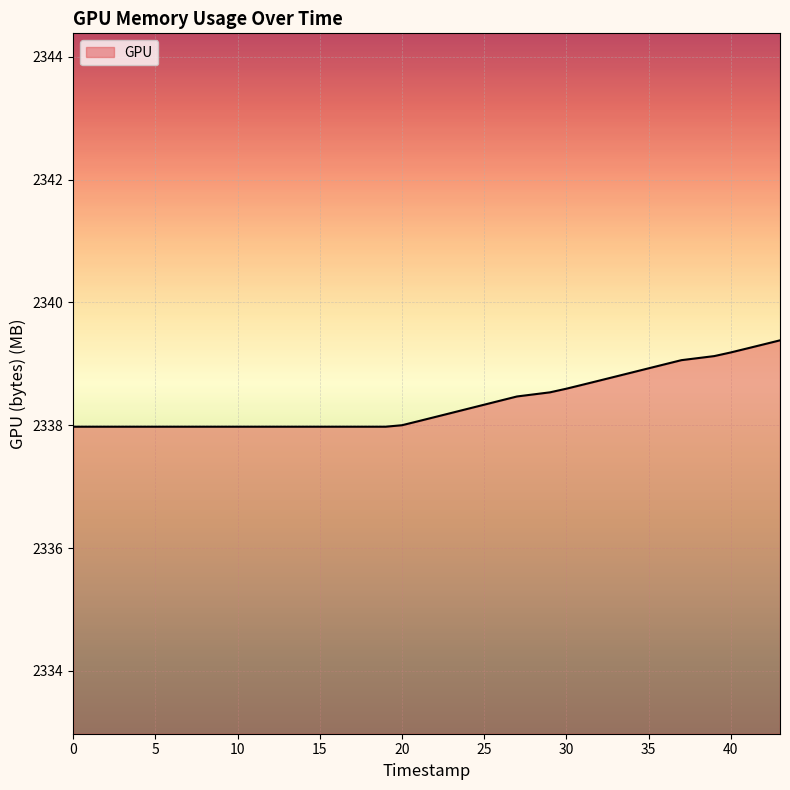

What is the minimum value shown in the chart?

2338.0